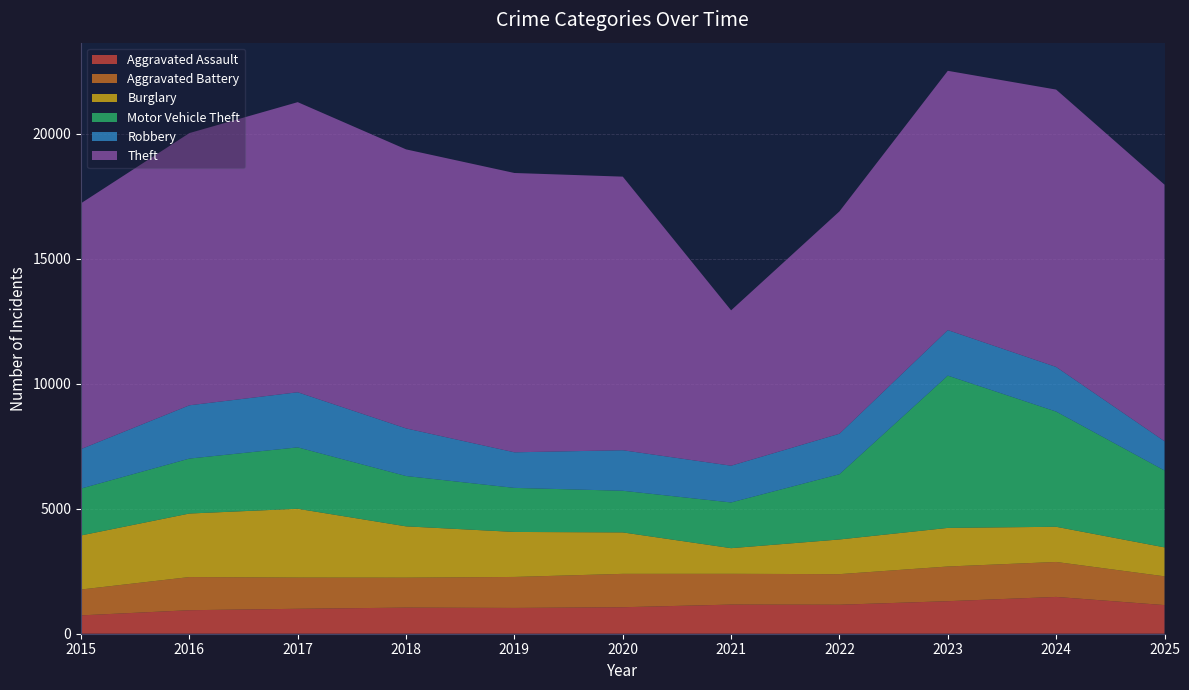

Reading left to right, extract all data points from this chart.

Aggravated Assault: 2015=734	2016=941	2017=998	2018=1045	2019=1032	2020=1060	2021=1166	2022=1160	2023=1302	2024=1473	2025=1146
Aggravated Battery: 2015=1035	2016=1327	2017=1249	2018=1199	2019=1240	2020=1336	2021=1231	2022=1224	2023=1388	2024=1399	2025=1151
Burglary: 2015=2164	2016=2542	2017=2754	2018=2053	2019=1801	2020=1659	2021=1027	2022=1388	2023=1545	2024=1408	2025=1159
Motor Vehicle Theft: 2015=1877	2016=2199	2017=2457	2018=2014	2019=1763	2020=1666	2021=1829	2022=2612	2023=6094	2024=4610	2025=3077
Robbery: 2015=1579	2016=2132	2017=2205	2018=1906	2019=1424	2020=1622	2021=1471	2022=1619	2023=1822	2024=1786	2025=1170
Theft: 2015=9838	2016=10894	2017=11610	2018=11166	2019=11178	2020=10949	2021=6218	2022=8899	2023=10376	2024=11100	2025=10268